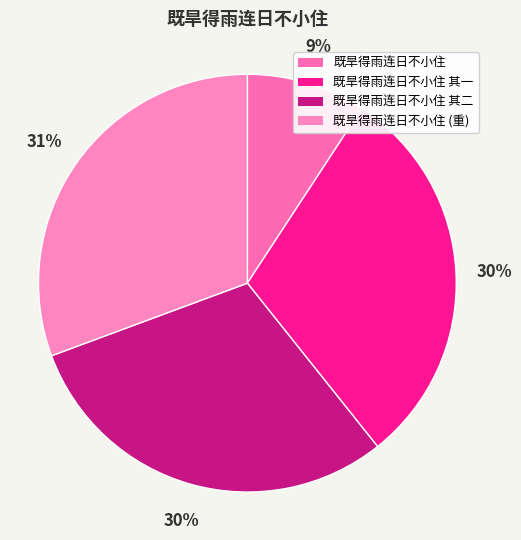

How many segments does this pie chart have?

4